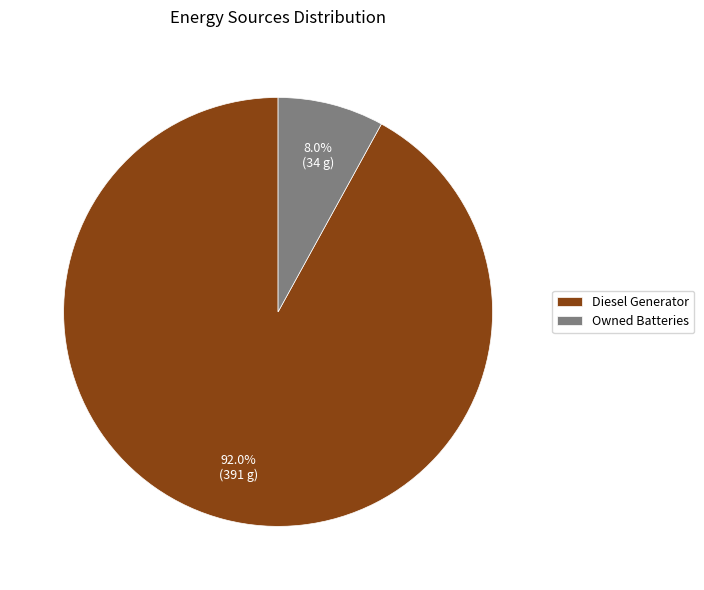

To the nearest percent, what is the difference between the largest and smallest slice percentages?

84%